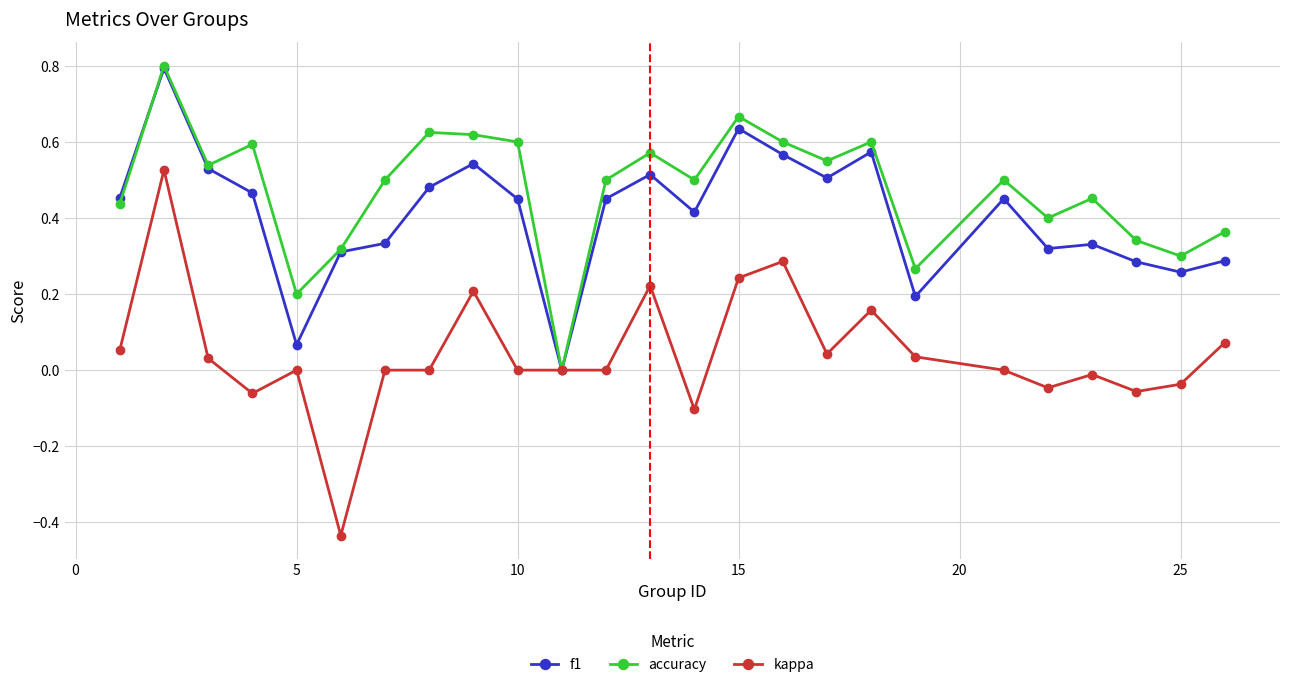

Which series has the widest spread of values?

kappa